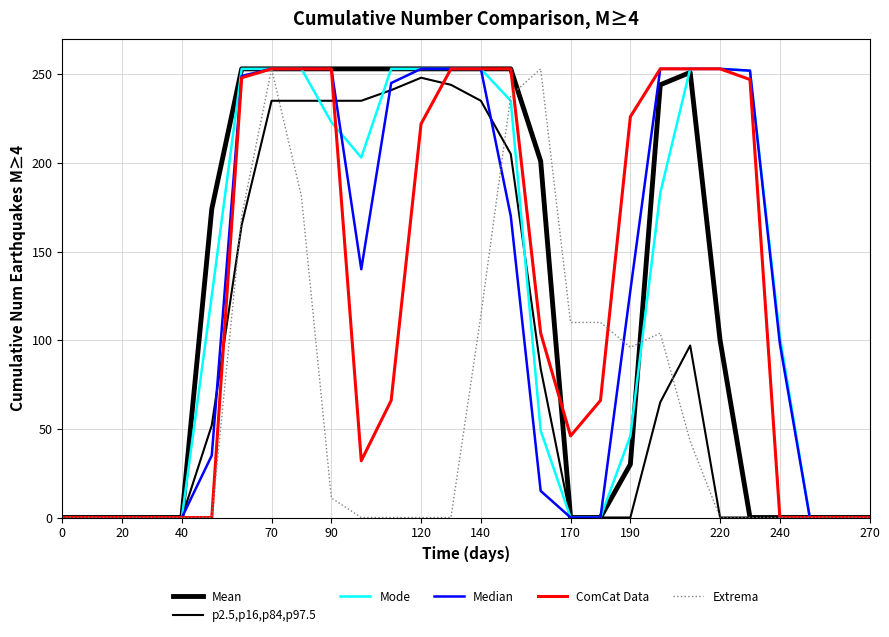

Between which two adjacent categories do Mode and Mean first intersect?

19 and 20